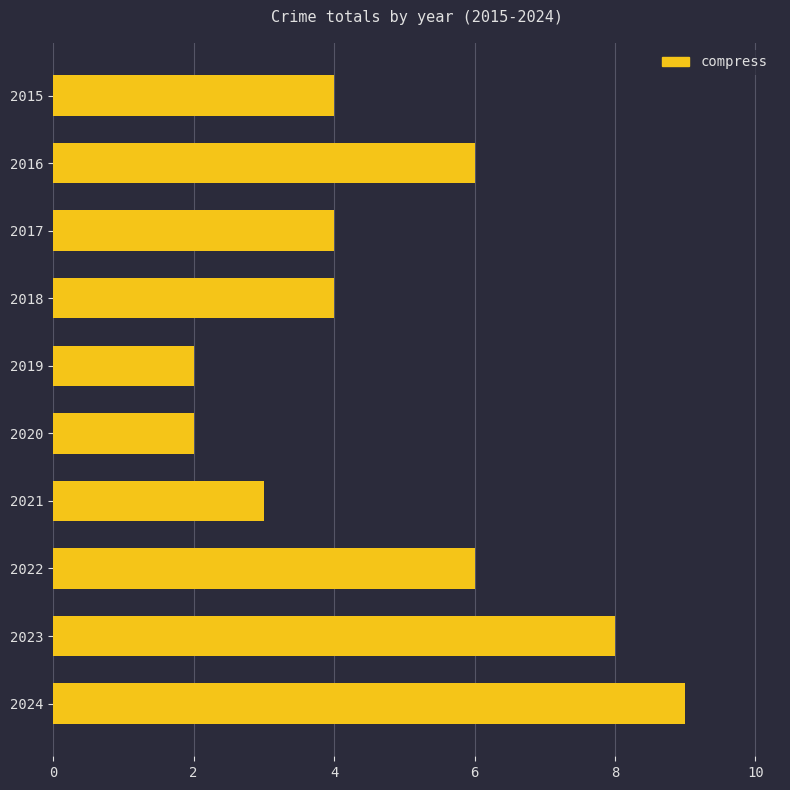

Reading top to bottom, extract all data points from this chart.

4	6	4	4	2	2	3	6	8	9